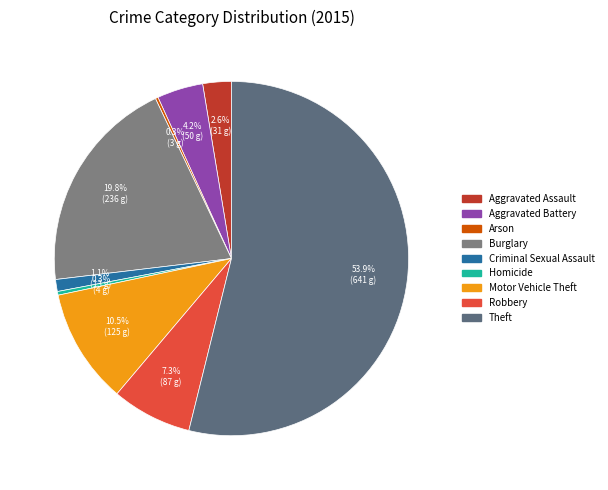

To the nearest percent, what is the difference between the Burglary and Homicide slice percentages?

19%